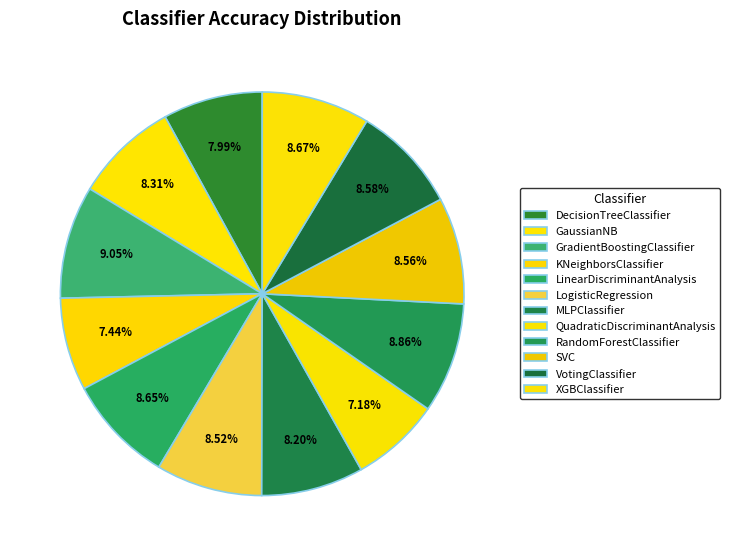

To the nearest percent, what portion does SVC represent?

9%